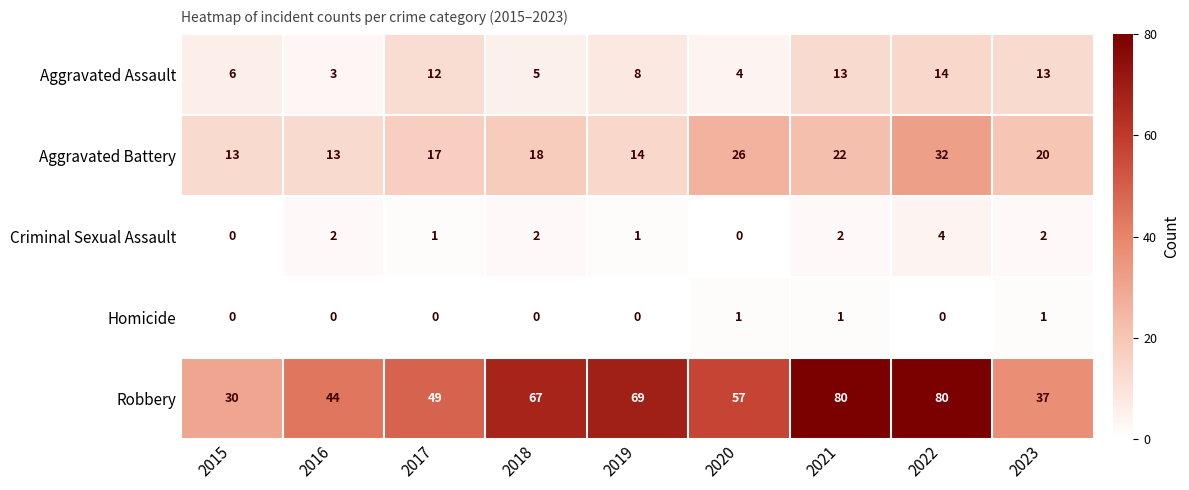

What is the difference between the Robbery values at 2015 and 2019?

39